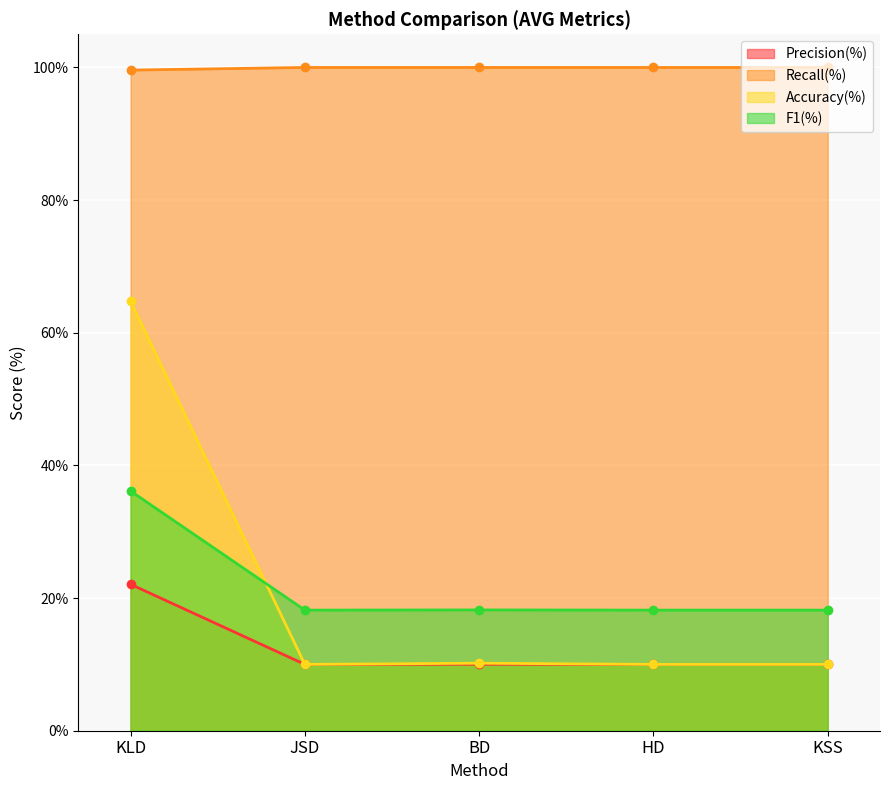

How many series are shown in this chart?

4